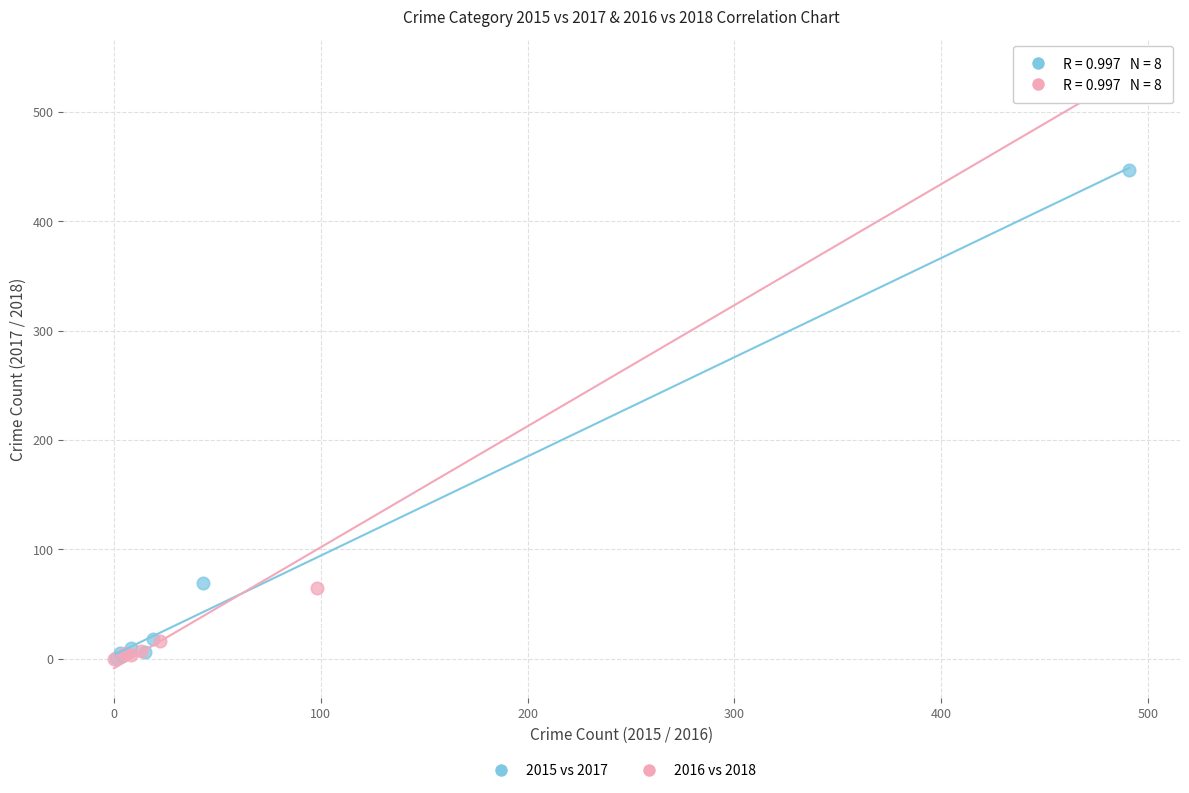

Which series has the widest spread of Y values?

2016 vs 2018